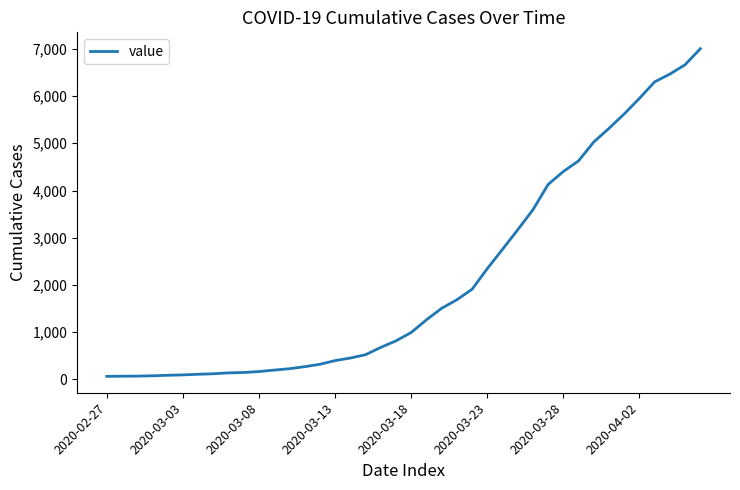

What is the difference between the maximum and minimum values?

6939